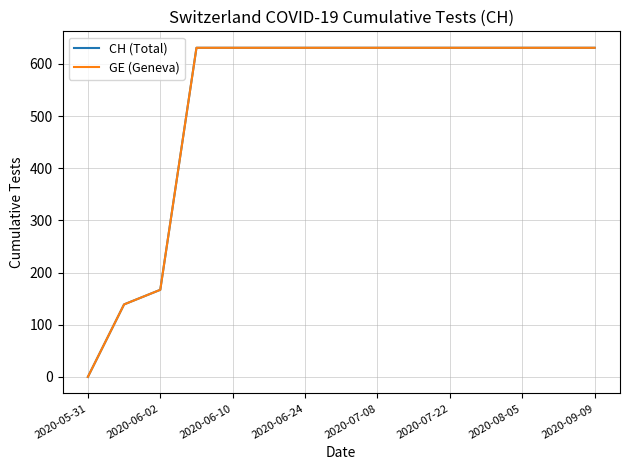

Does the chart have visible grid lines?

Yes